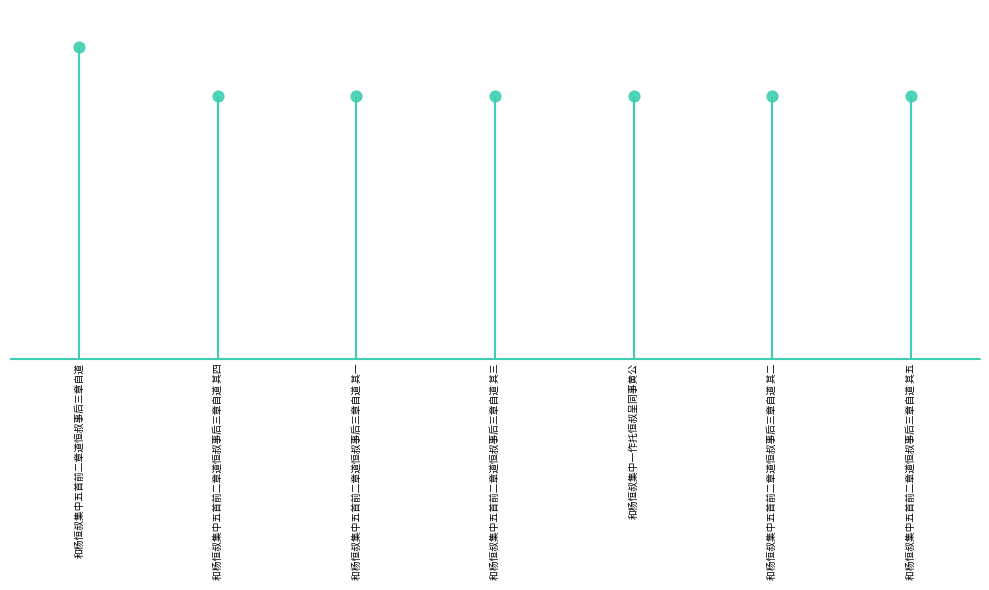

What is the ratio of the value at 和杨恒叔集中五首前二章道恒叔事后三章自道 其四 to the value at 和杨恒叔集中一作托恒叔呈同事黄公?

1.0